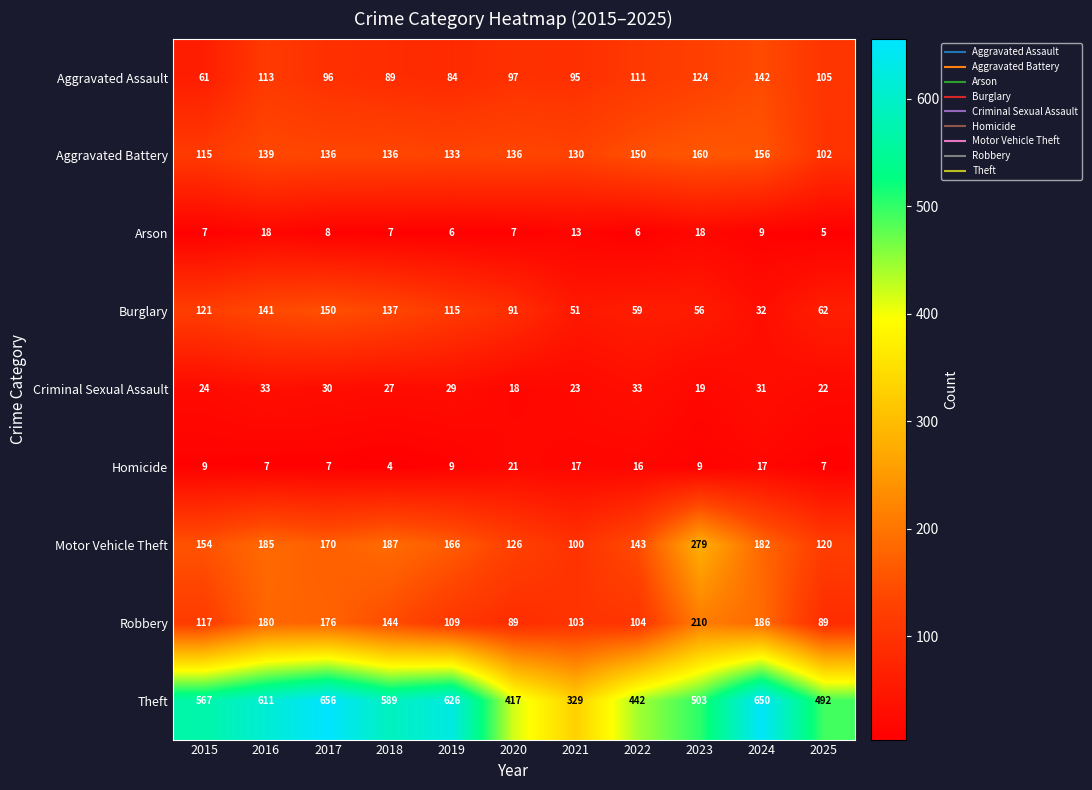

Where does the Motor Vehicle Theft series first go above 166?

2016